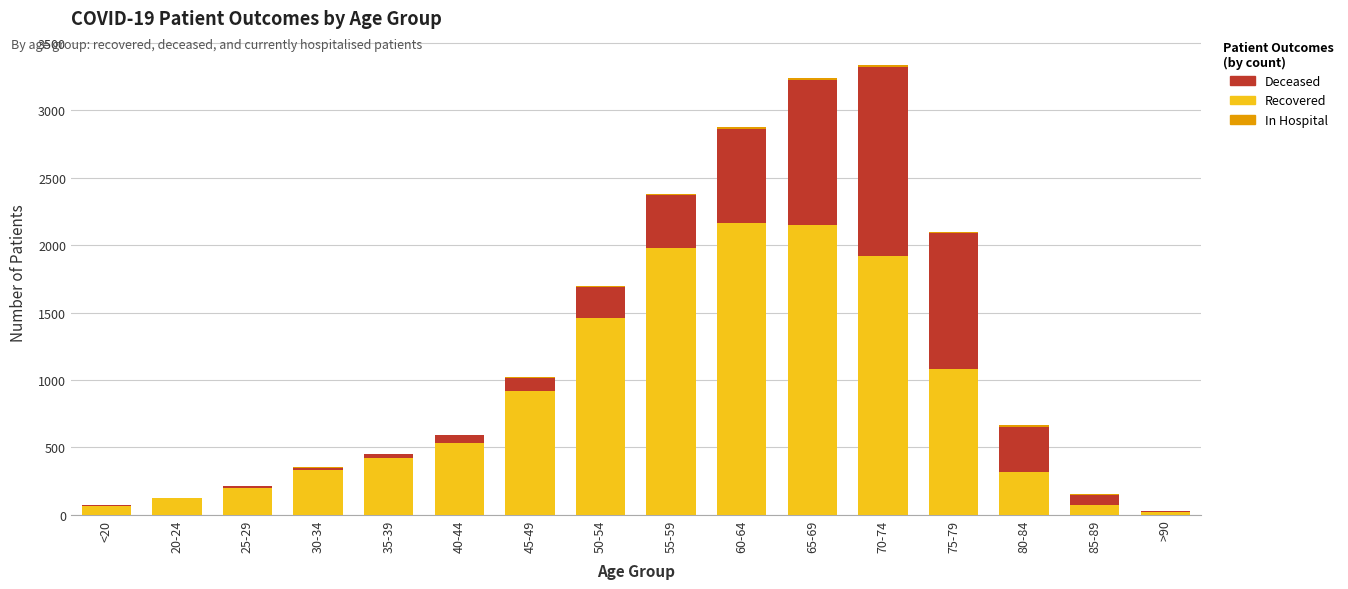

How many categories are shown in the chart?

16